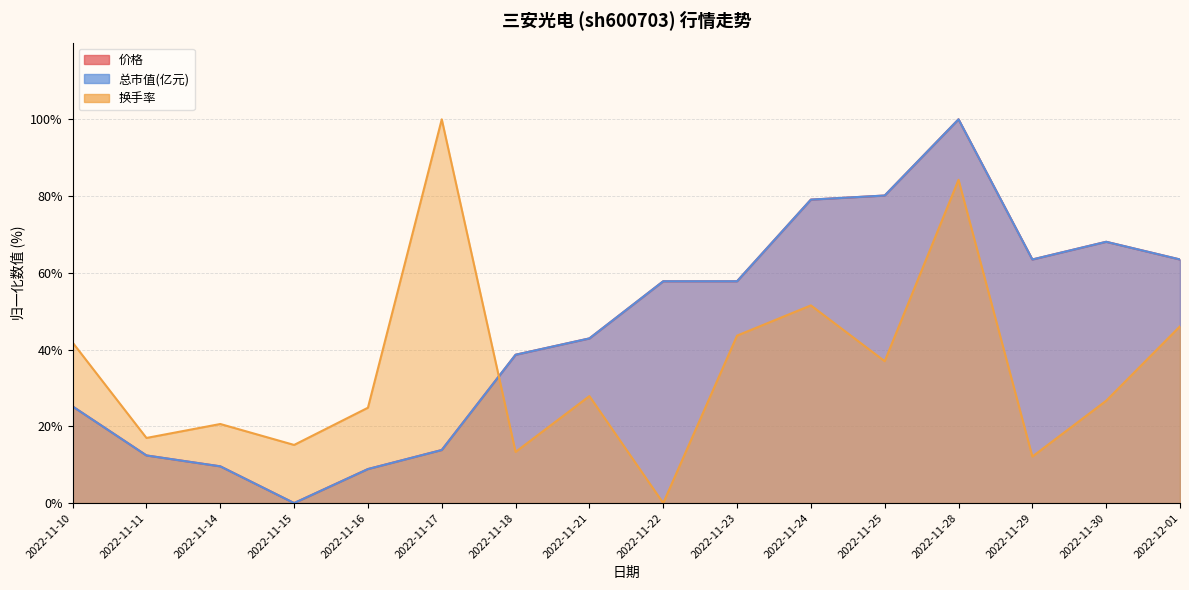

Reading left to right, transcribe all the data shown in this chart.

价格: 2022-11-10=25.2	2022-11-11=12.4	2022-11-14=9.6	2022-11-15=0.0	2022-11-16=8.9	2022-11-17=13.8	2022-11-18=38.7	2022-11-21=42.9	2022-11-22=57.8	2022-11-23=57.8	2022-11-24=79.1	2022-11-25=80.1	2022-11-28=100.0	2022-11-29=63.5	2022-11-30=68.1	2022-12-01=63.5
总市值(亿元): 2022-11-10=25.2	2022-11-11=12.4	2022-11-14=9.6	2022-11-15=0.0	2022-11-16=8.9	2022-11-17=13.8	2022-11-18=38.7	2022-11-21=42.9	2022-11-22=57.8	2022-11-23=57.8	2022-11-24=79.1	2022-11-25=80.1	2022-11-28=100.0	2022-11-29=63.5	2022-11-30=68.1	2022-12-01=63.5
换手率: 2022-11-10=41.8	2022-11-11=17.0	2022-11-14=20.6	2022-11-15=15.2	2022-11-16=24.8	2022-11-17=100.0	2022-11-18=13.3	2022-11-21=27.9	2022-11-22=0.0	2022-11-23=43.6	2022-11-24=51.5	2022-11-25=37.0	2022-11-28=84.2	2022-11-29=12.1	2022-11-30=26.7	2022-12-01=46.1